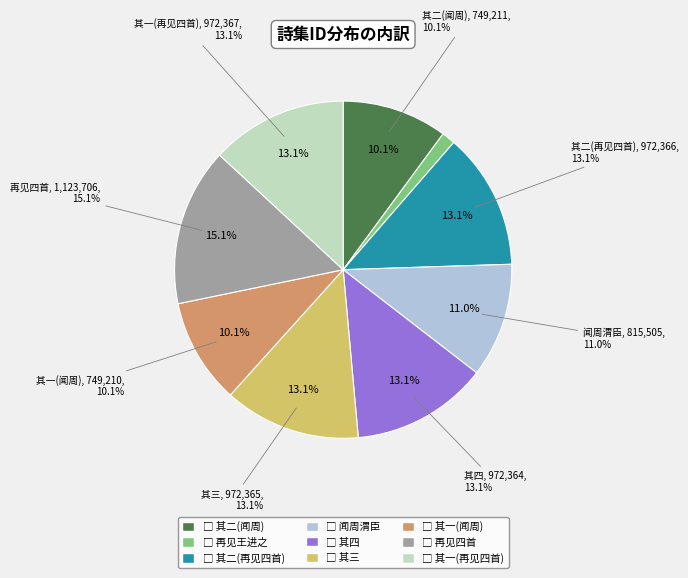

How many segments does this pie chart have?

9